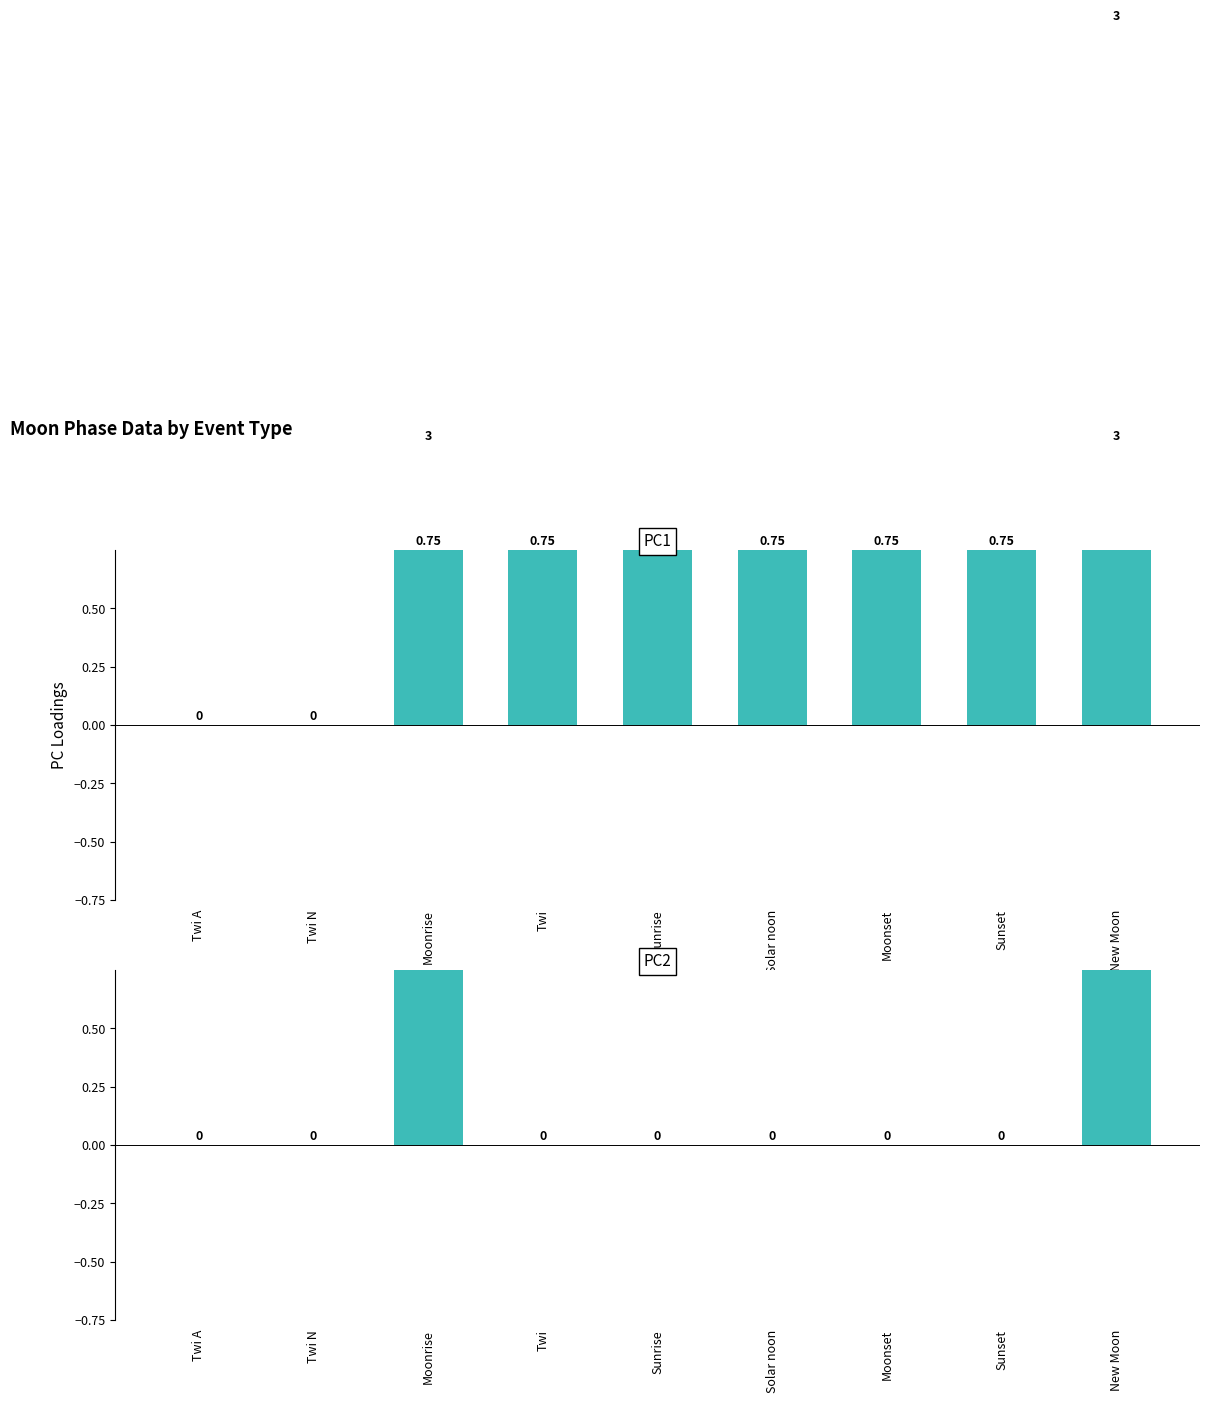

How many PC2 values are between 0 and 1?

7